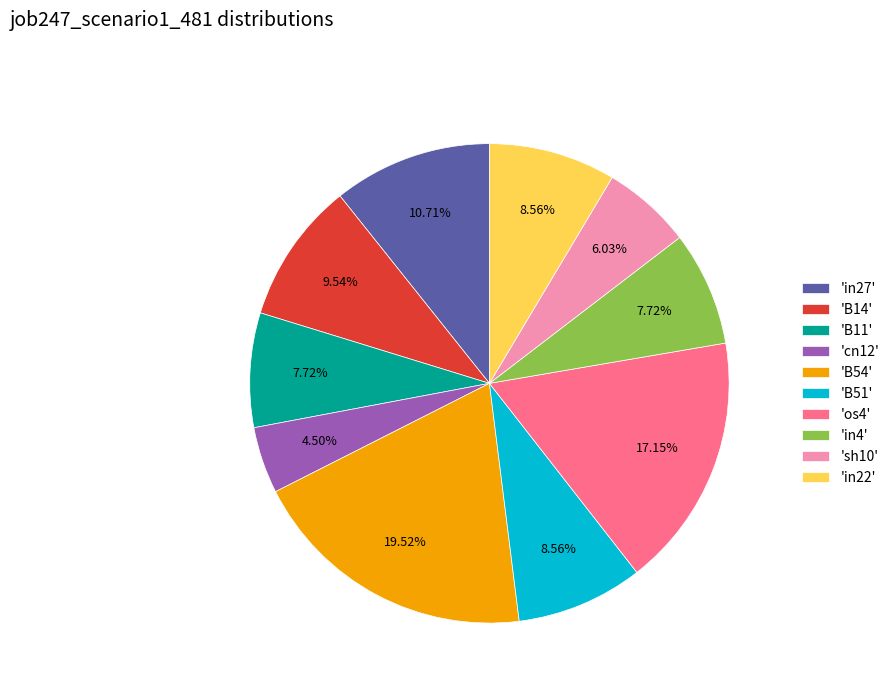

Is 'B54' the majority of the pie?

No